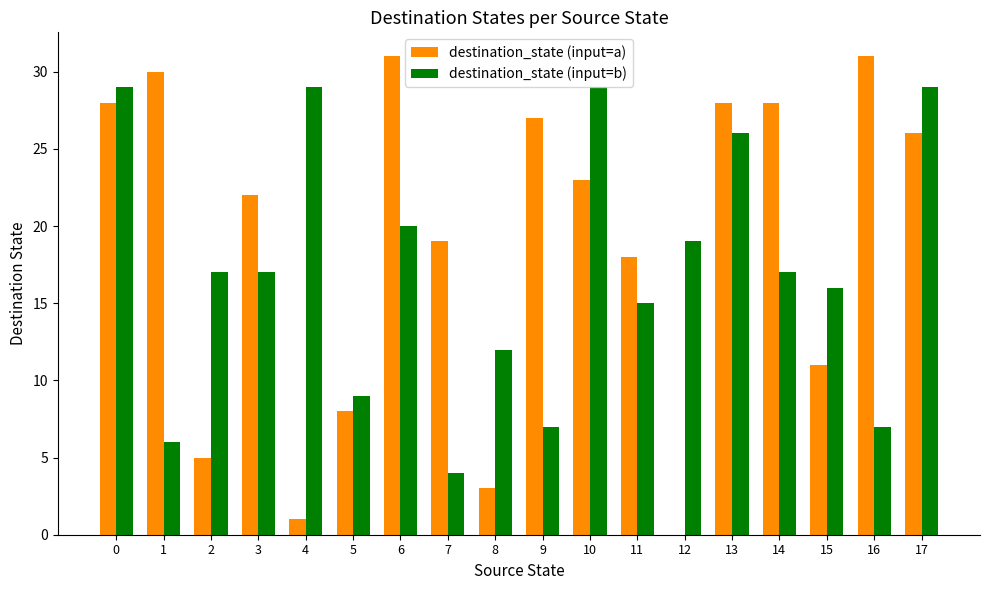

Reading left to right, extract all data points from this chart.

destination_state (input=a): 0=28	1=30	2=5	3=22	4=1	5=8	6=31	7=19	8=3	9=27	10=23	11=18	12=0	13=28	14=28	15=11	16=31	17=26
destination_state (input=b): 0=29	1=6	2=17	3=17	4=29	5=9	6=20	7=4	8=12	9=7	10=29	11=15	12=19	13=26	14=17	15=16	16=7	17=29